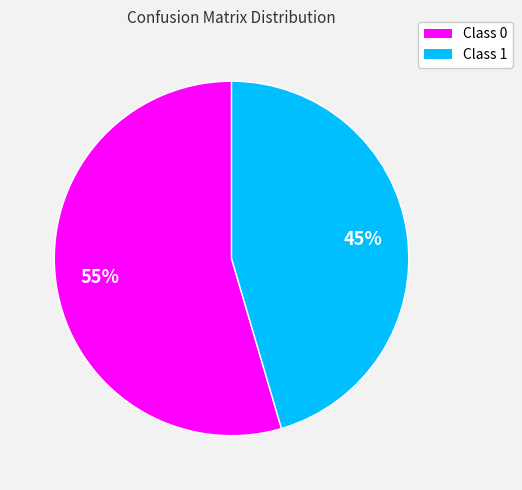

Count the number of slices in the pie.

2